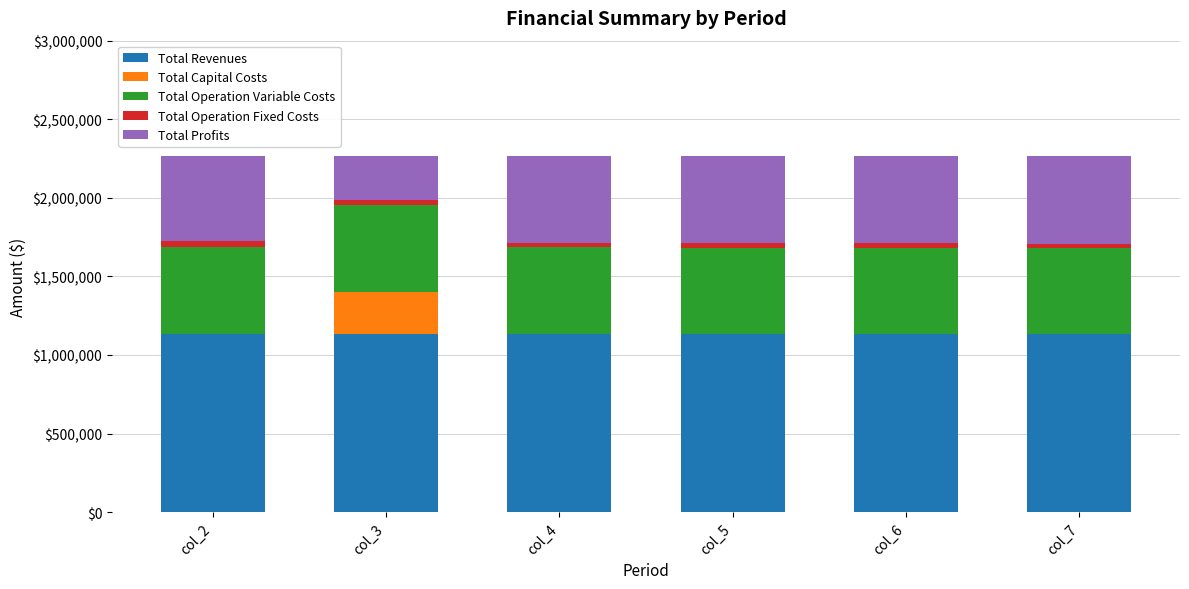

The value of Total Revenues at col_6 is 1132874.7. True or false?

True